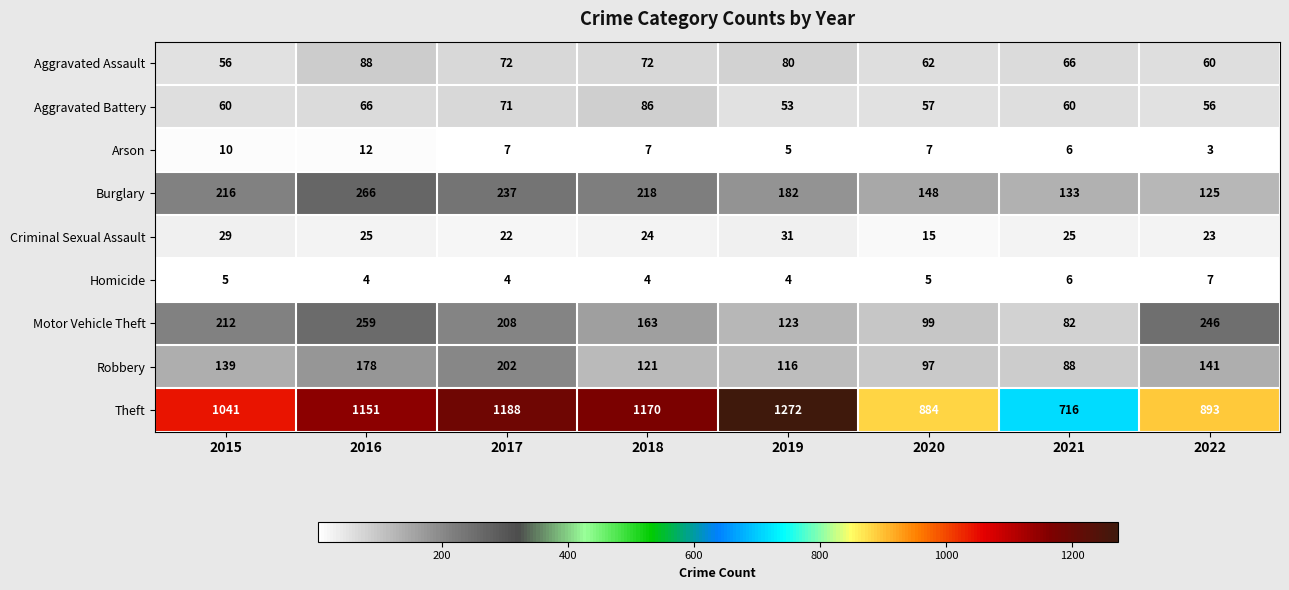

At which category is the sum across all series the highest?

2016